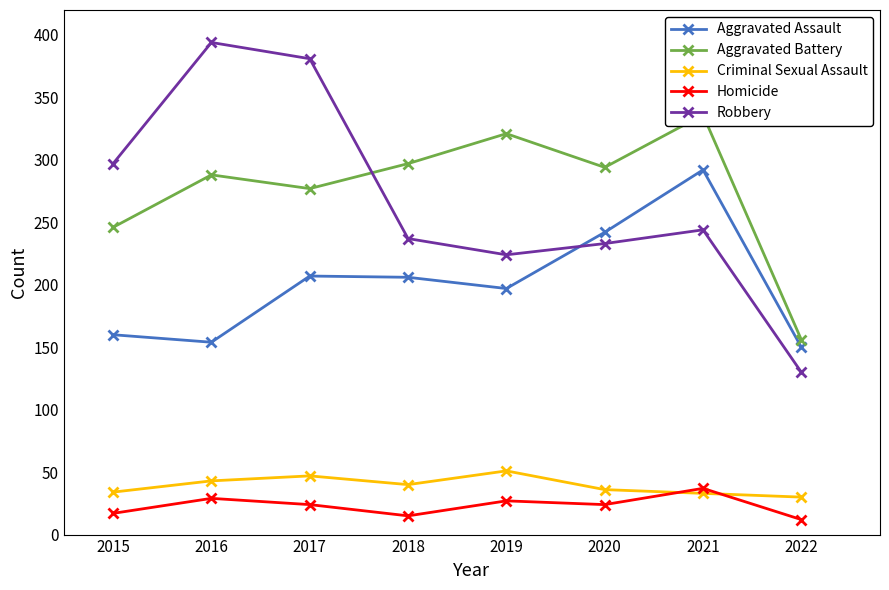

What is the value of the Homicide point at the 1st from the left?

17